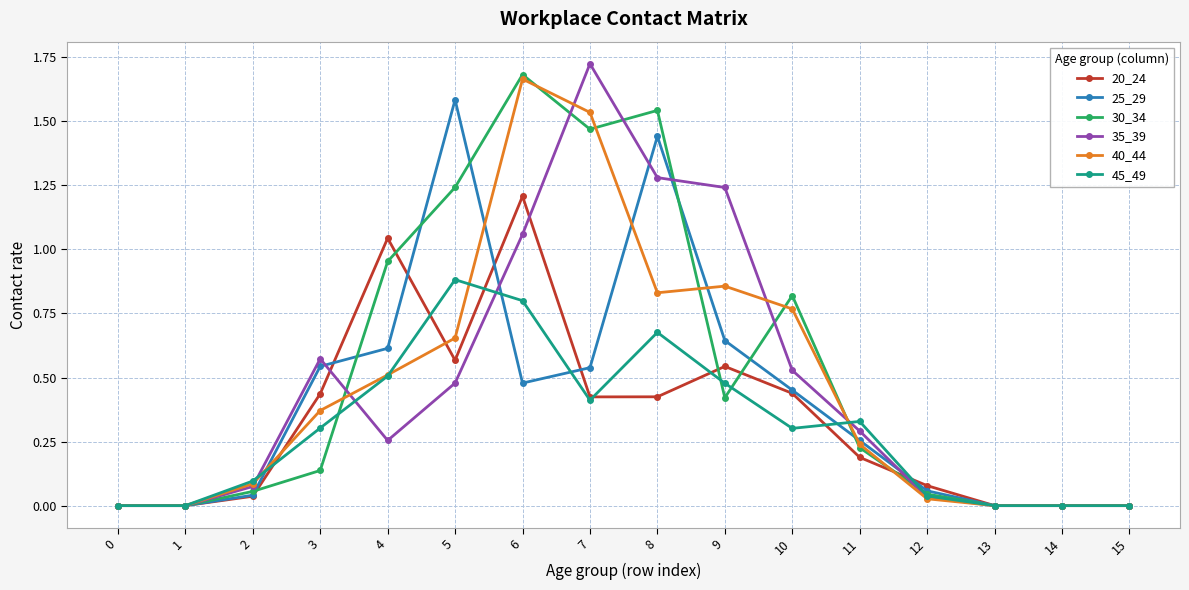

Which series changed the most between 6 and 10?

40_44